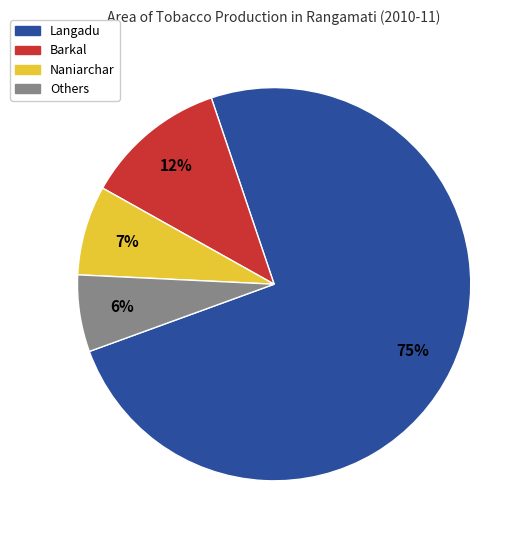

Does any single category account for the majority?

Yes